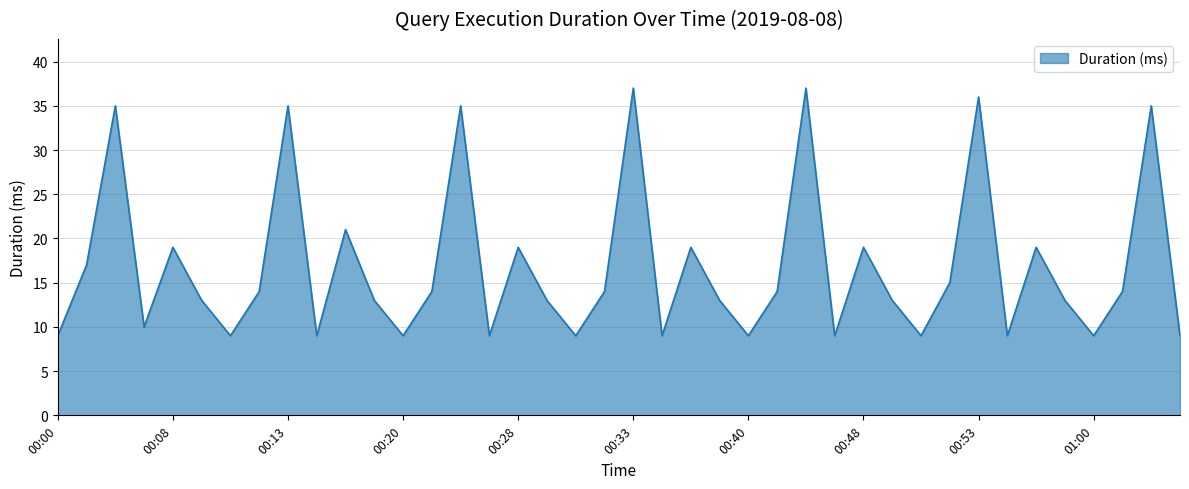

What is the sum of all values?

673